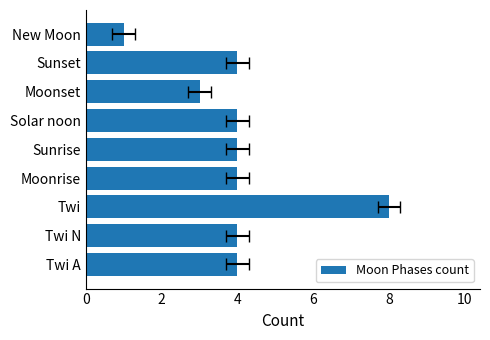

Does the chart contain any negative values?

No